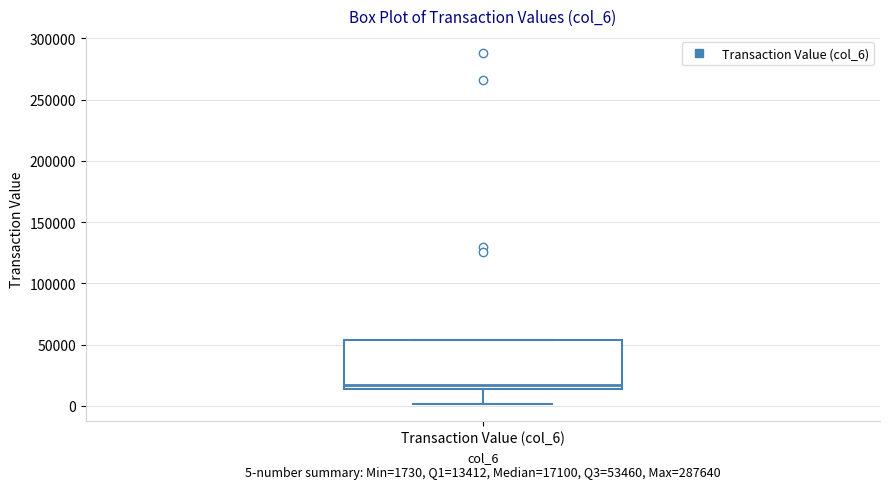

Read this box plot against the y-axis: the position of the median line, the range covered by the box, and the ends of both whiskers. The values are not printed on the chart, so give them approximately, as read against the axis.

median 15000 (just above the box's lower edge), box 15000 to 55000, whiskers 0 to 55000